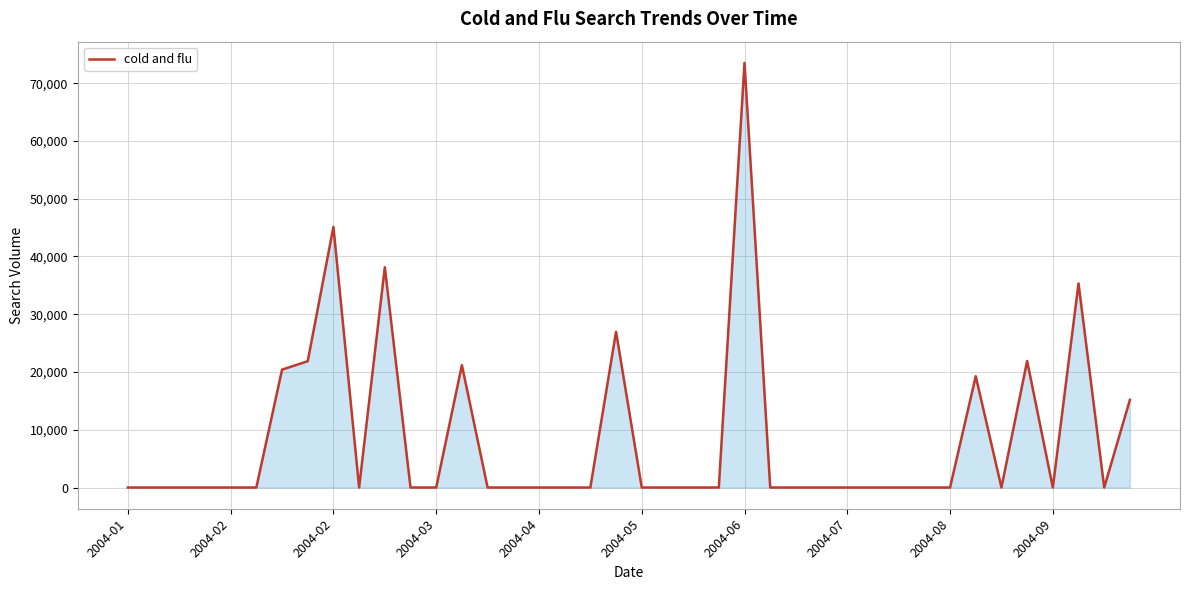

What is the greatest value displayed?

73511.4